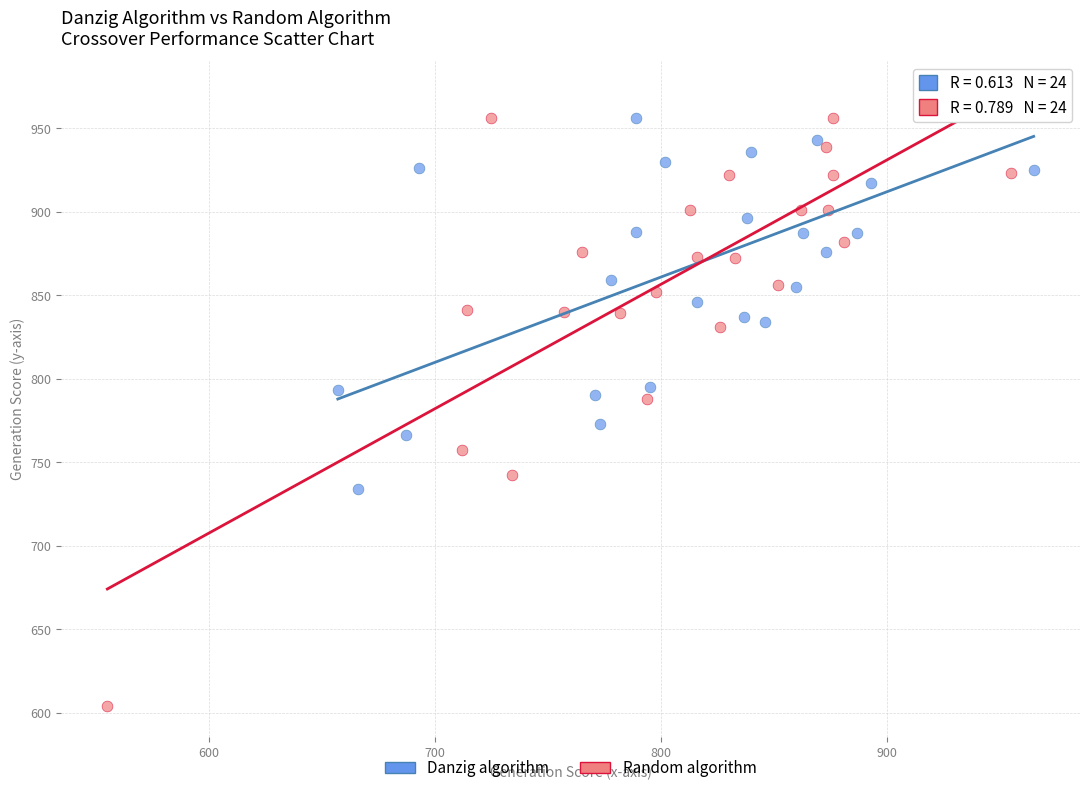

Which series contains the highest Y value?

Danzig algorithm